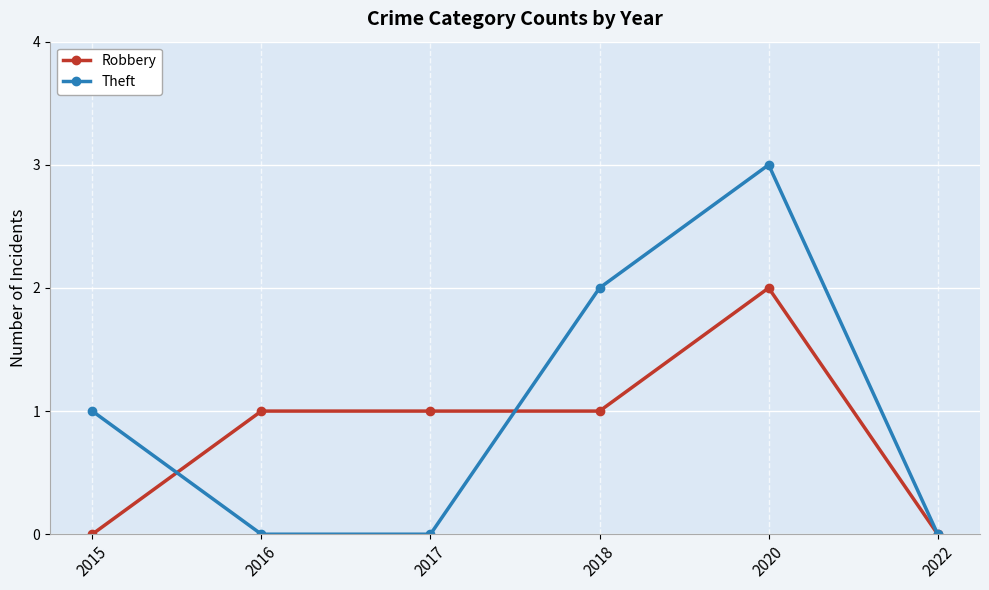

Rank the series at 2017 from lowest to highest value.

Theft, Robbery